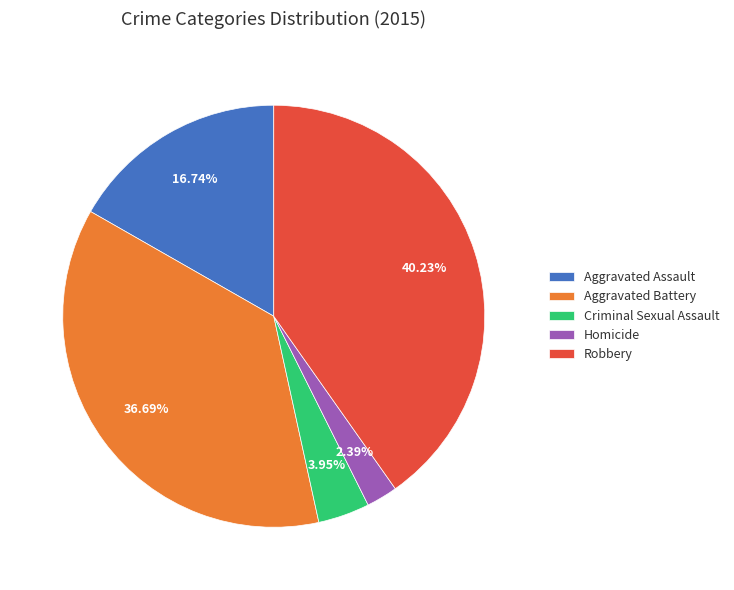

Rank the categories by value from highest to lowest.

Robbery, Aggravated Battery, Aggravated Assault, Criminal Sexual Assault, Homicide